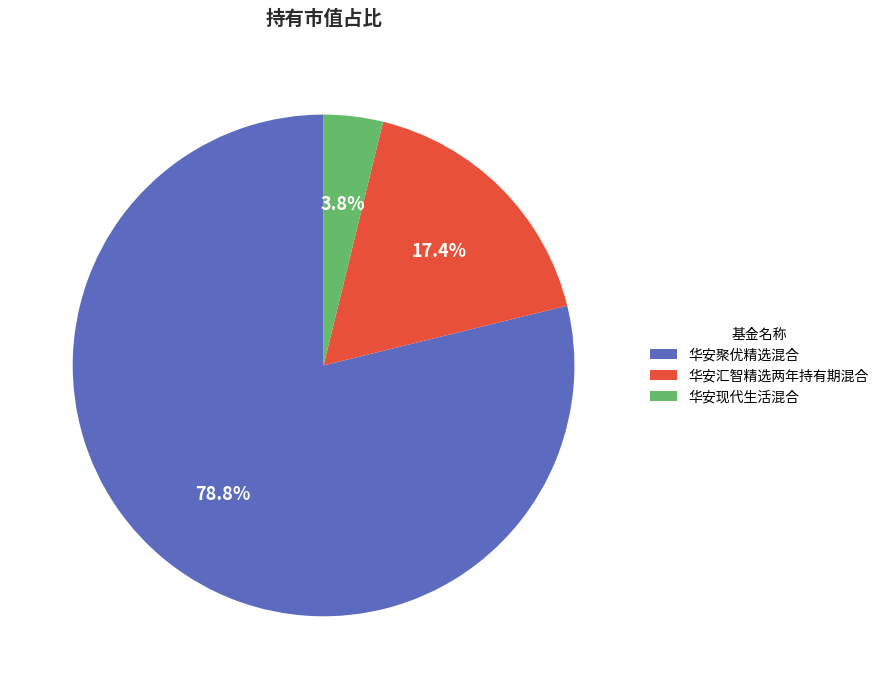

What portion of the pie excludes 华安汇智精选两年持有期混合?

82.6%